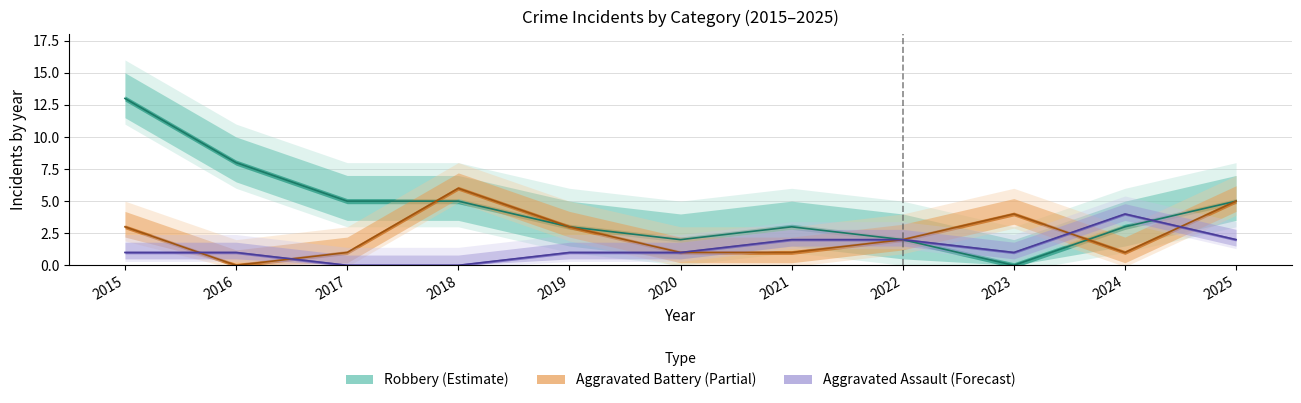

Which series ends up on top after the final intersection of Aggravated Battery and Aggravated Assault?

Aggravated Battery